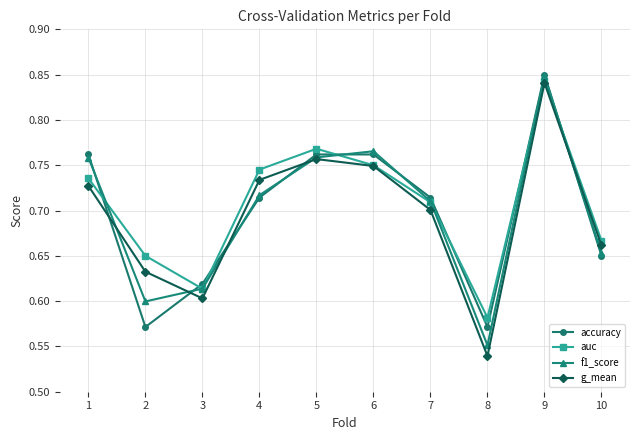

What is the difference between the second highest and second lowest values in the accuracy series?

0.2